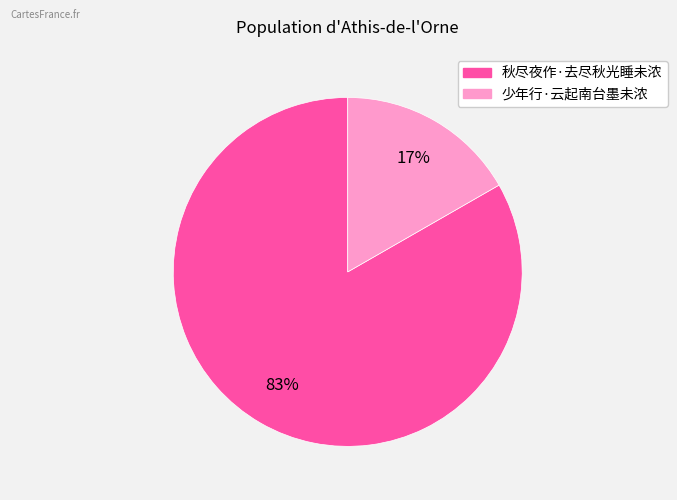

How many slices are in this pie chart?

2